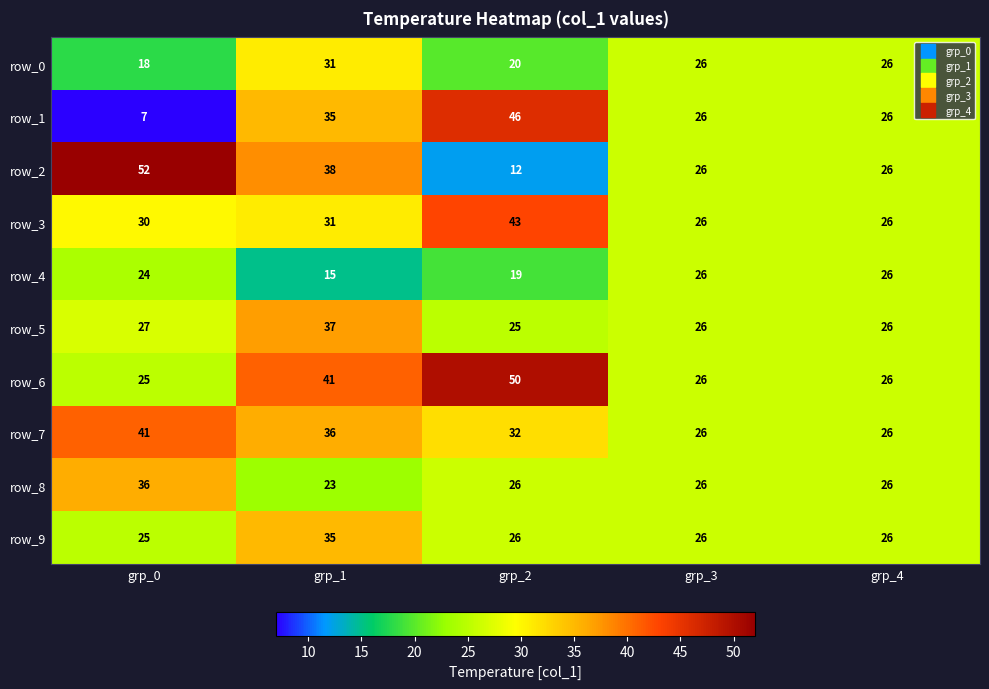

What is the spread (max minus min) of values at grp_0?

45